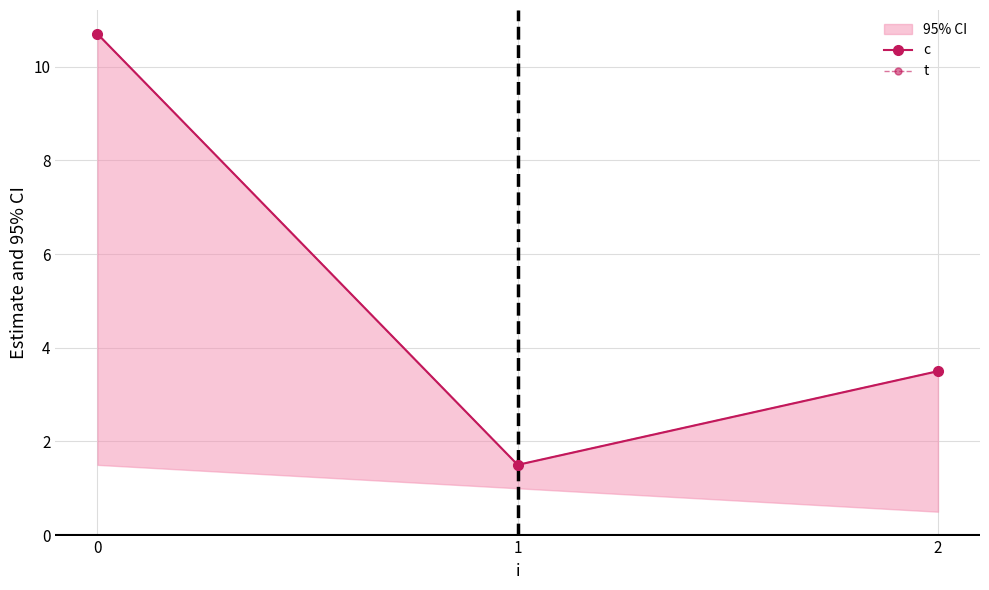

At how many categories does at least one series exceed 2?

2